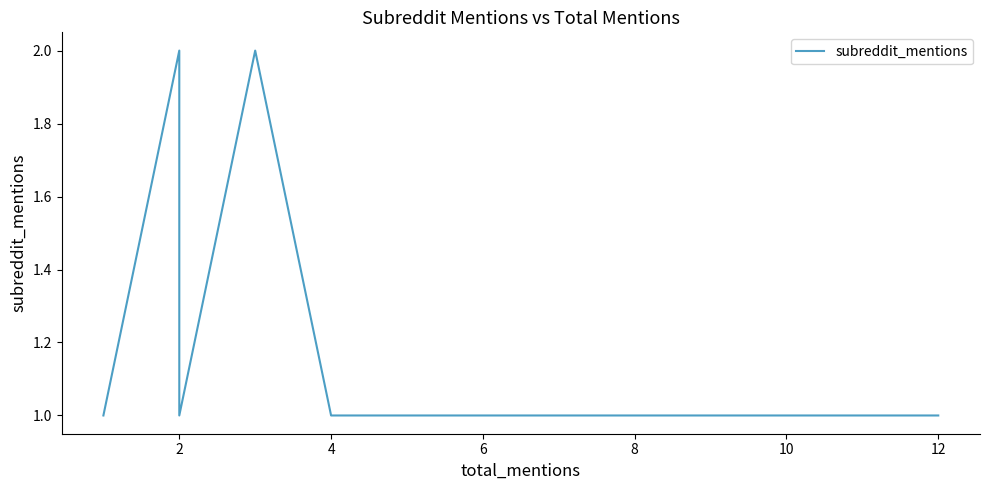

What is the difference between the second highest and second lowest values?

1